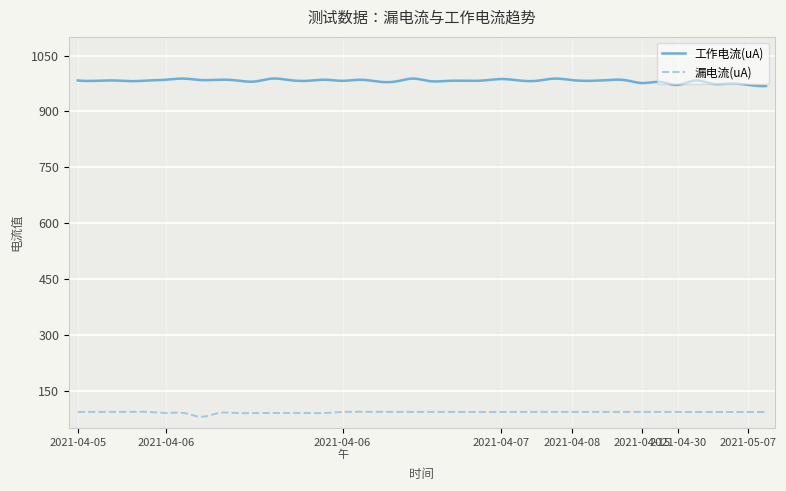

True or false: 工作电流(uA) has more than 0 interior local peaks.

True